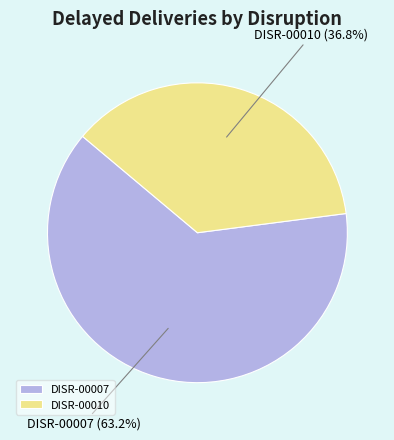

To the nearest percent, what portion does DISR-00010 represent?

37%